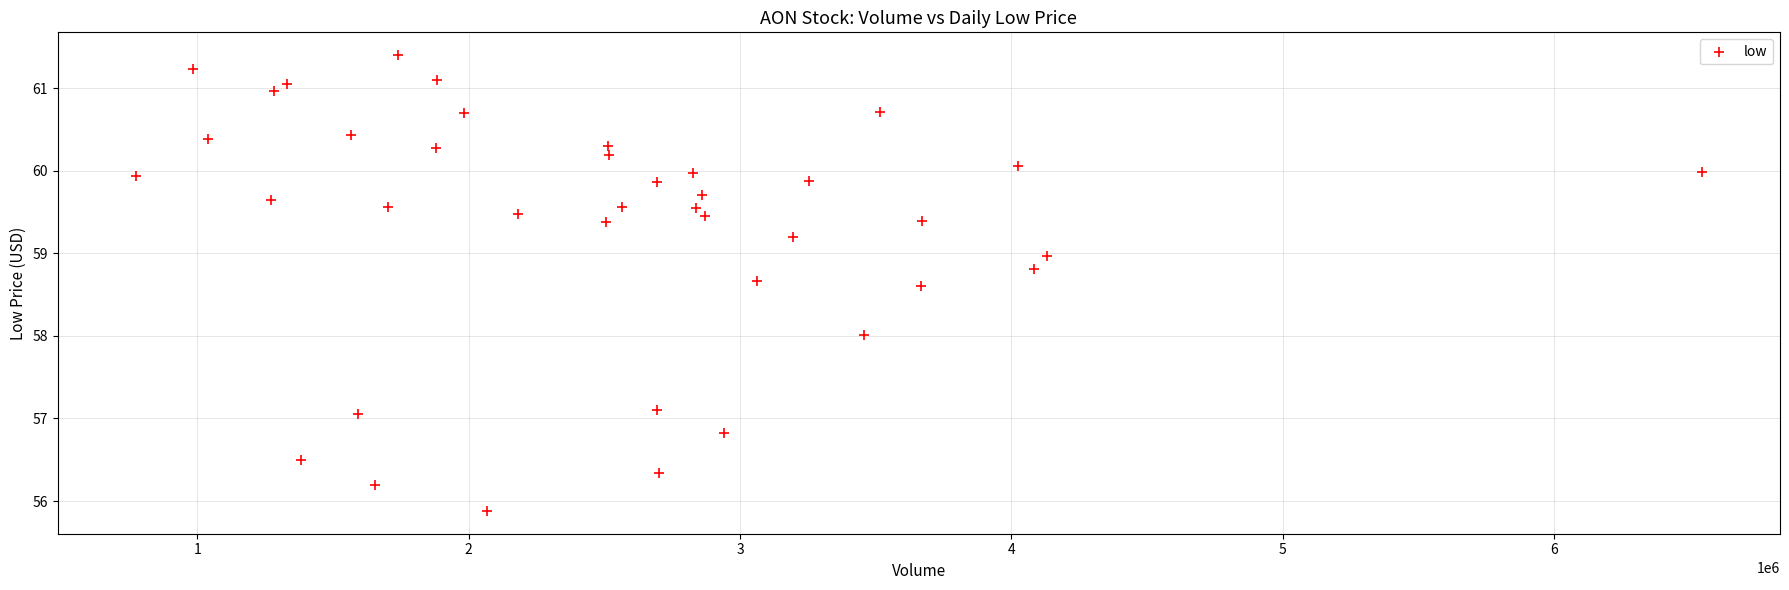

What is the range of Y values (max minus min)?

5.5